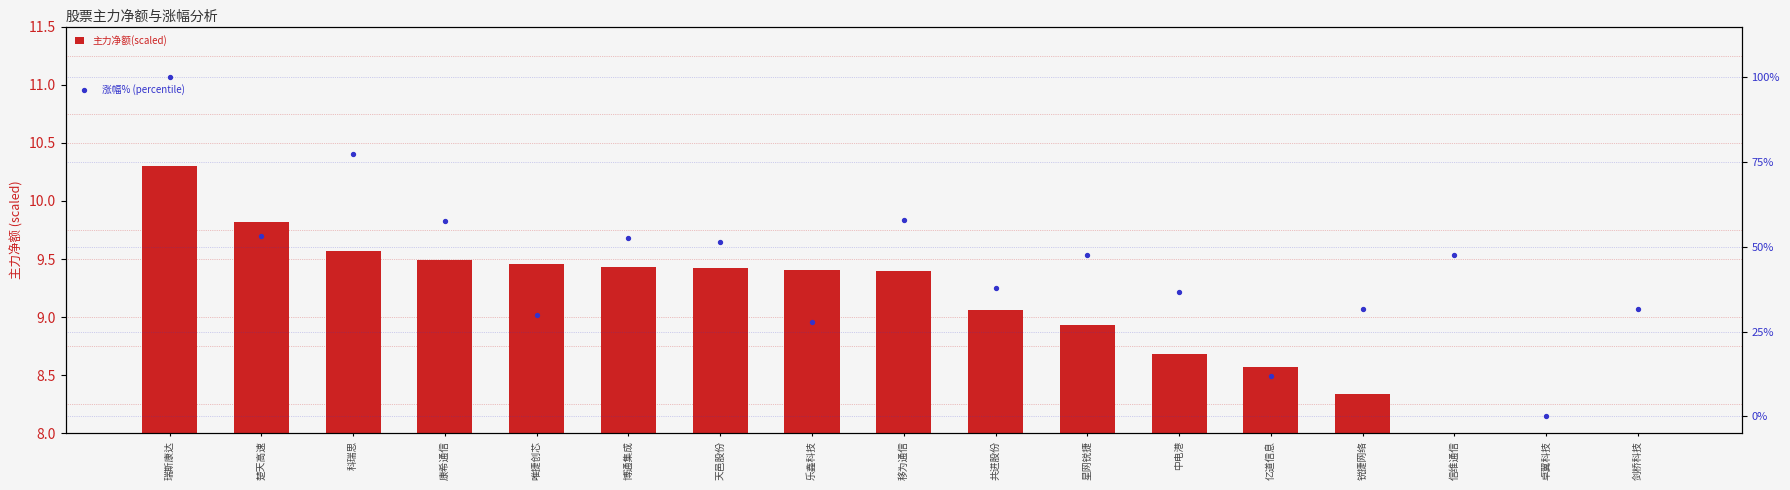

At how many categories does at least one series exceed 55?

4